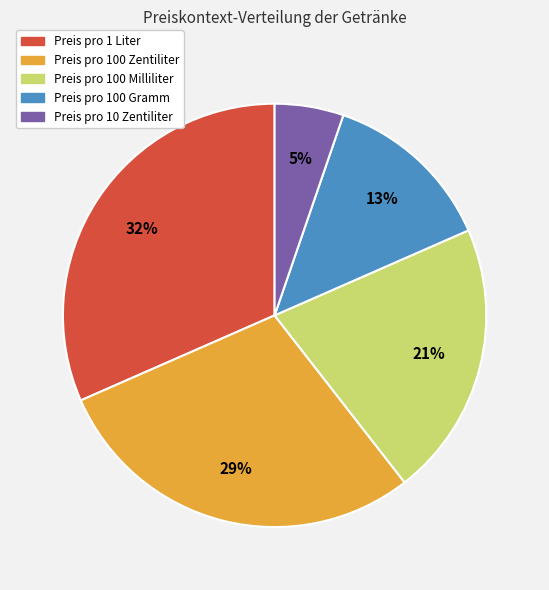

Does any single category account for the majority?

No